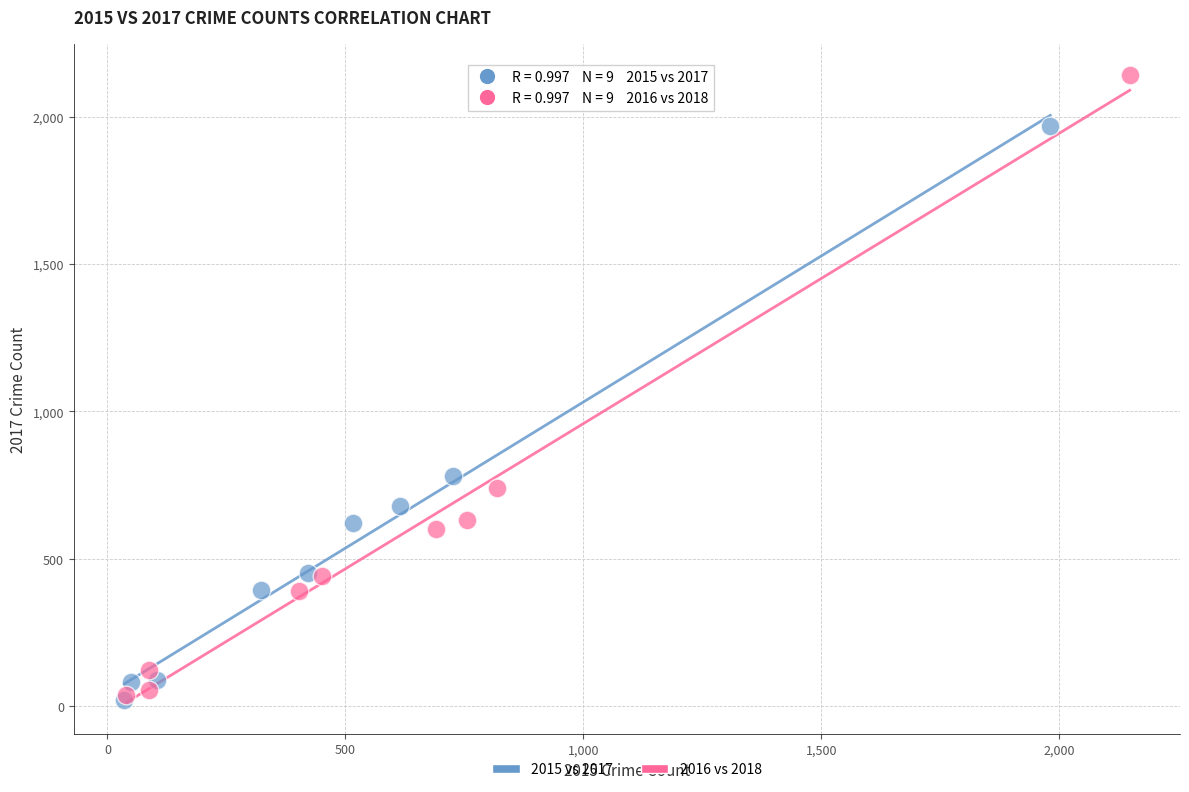

Which series has the widest spread of Y values?

2016 vs 2018